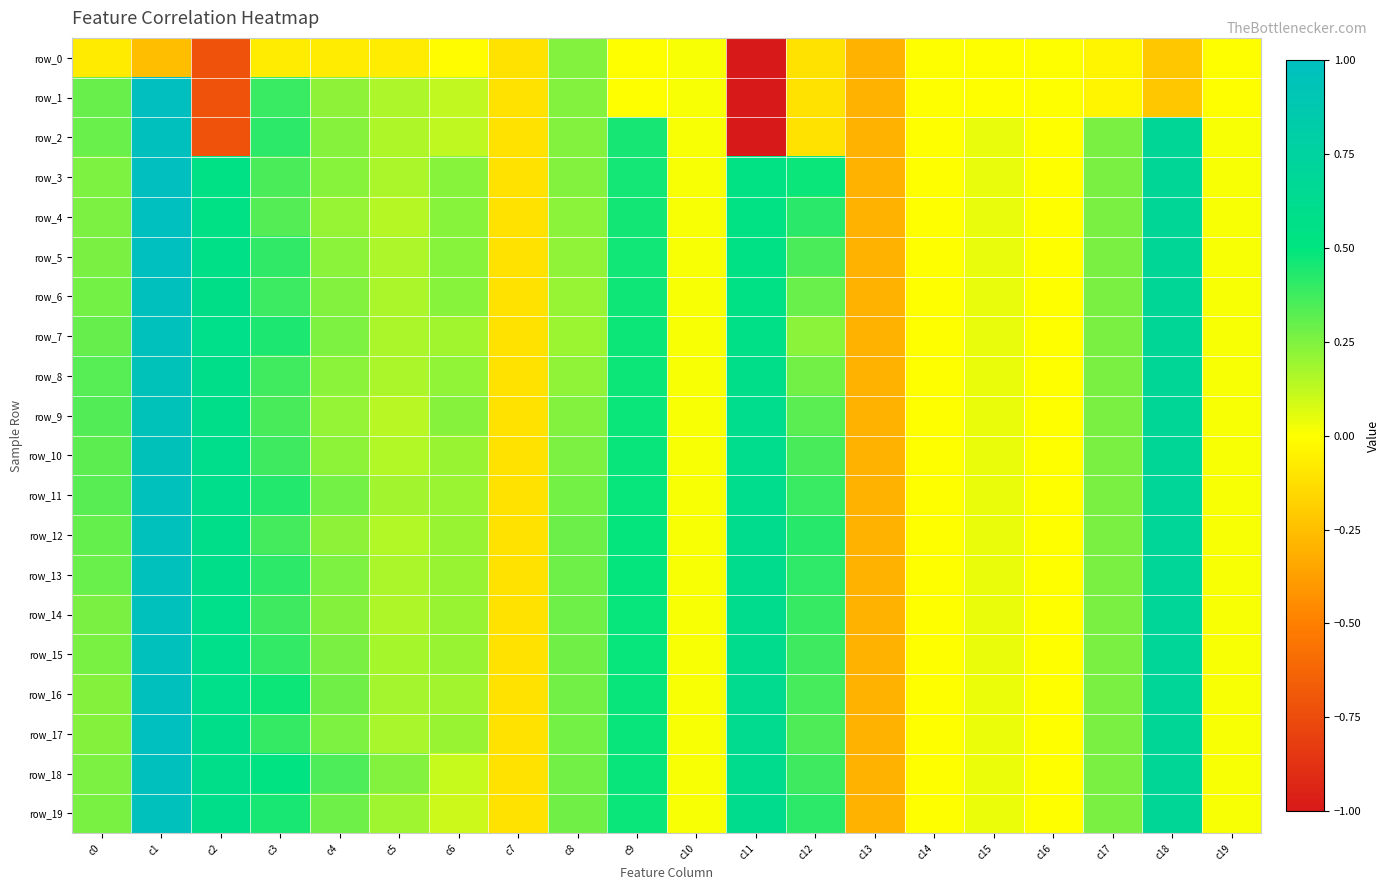

At how many categories does at least one series exceed -1?

20